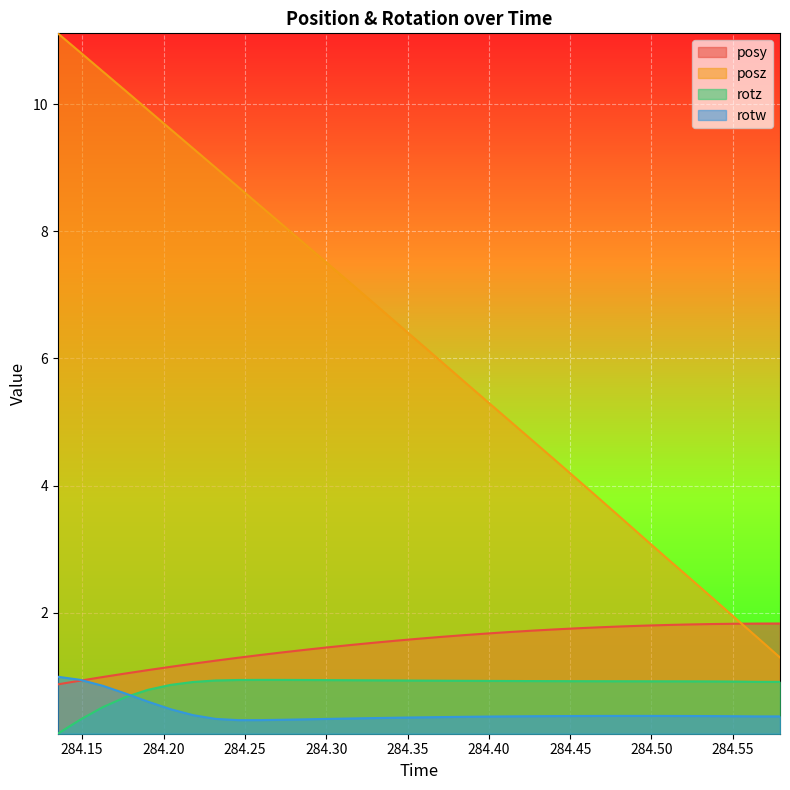

How many times do rotz and rotw cross each other?

1